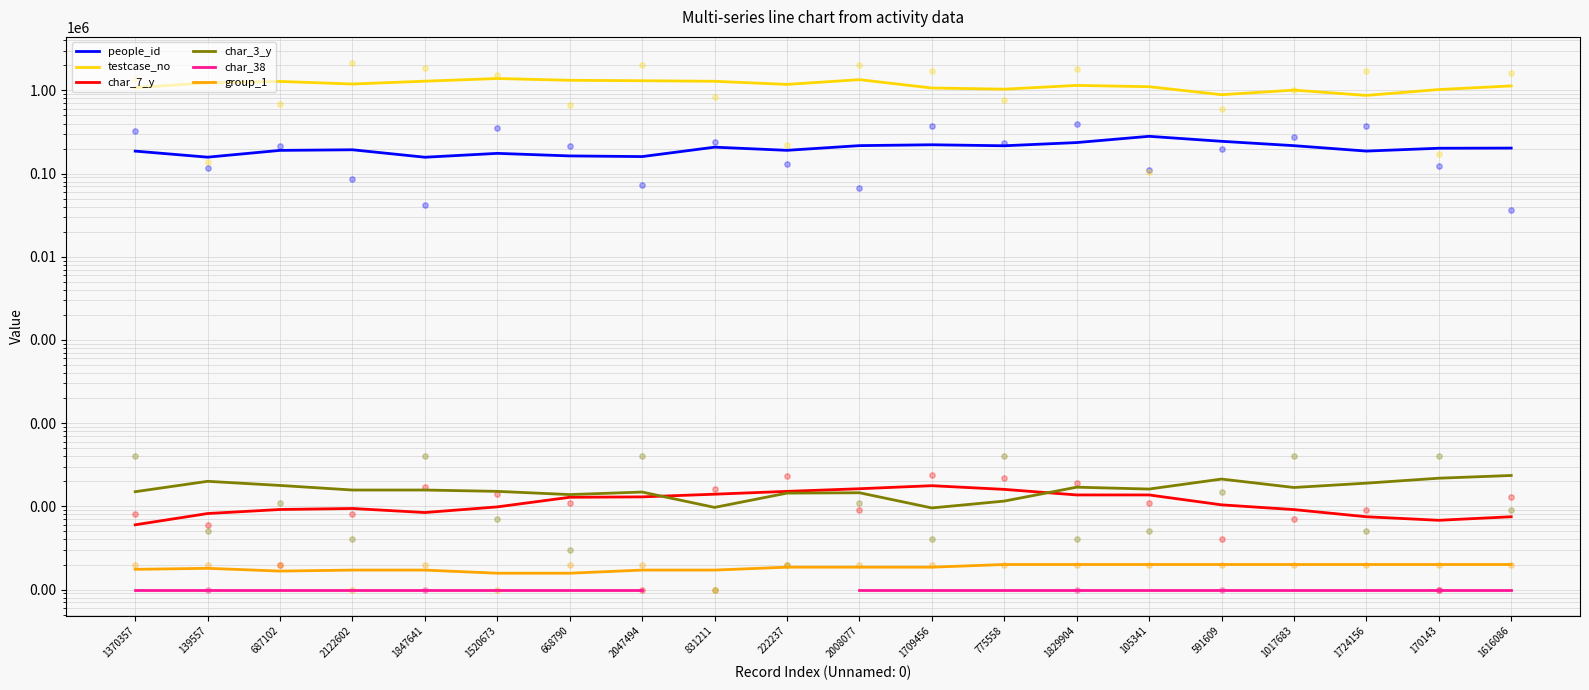

Which series contains the lowest Y value?

char_38